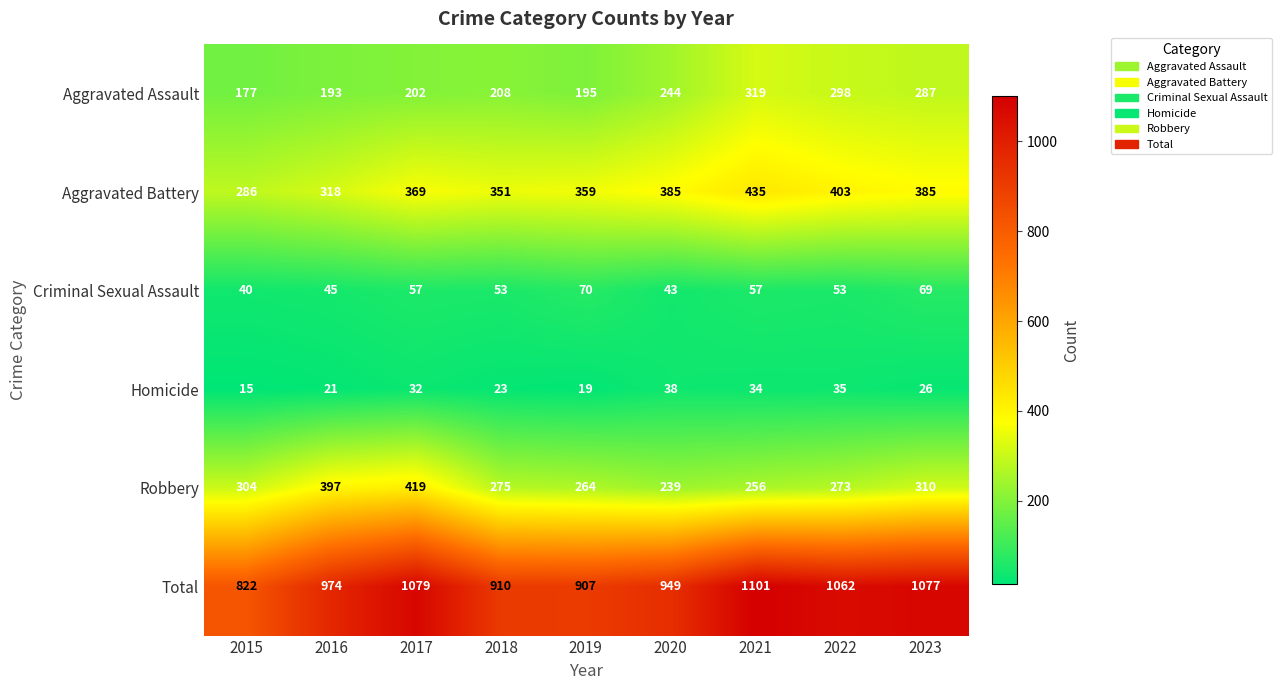

What is the minimum value shown in the chart?

15